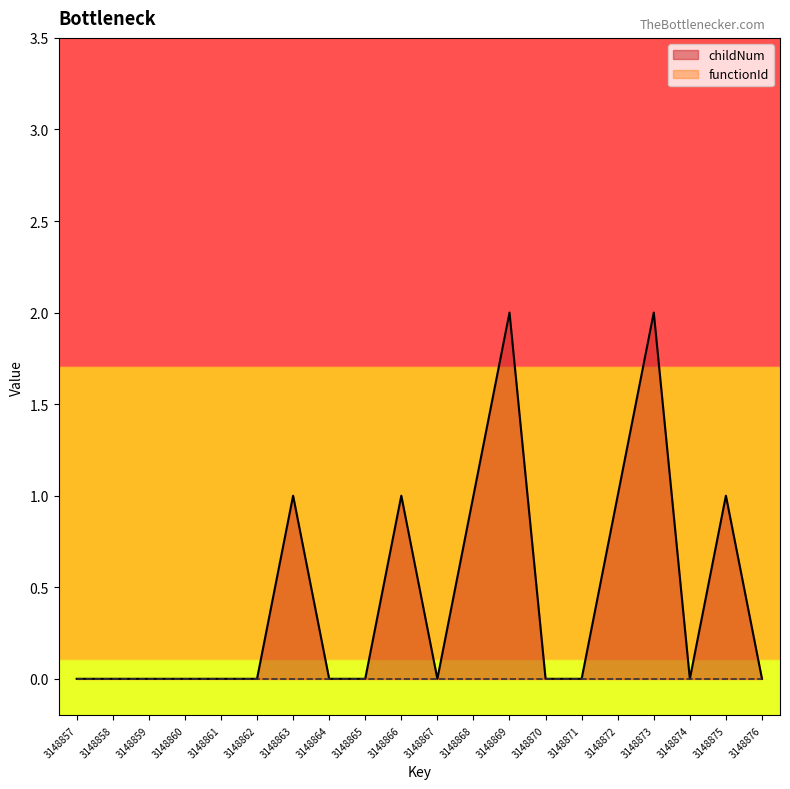

How many distinct data groups are displayed?

2